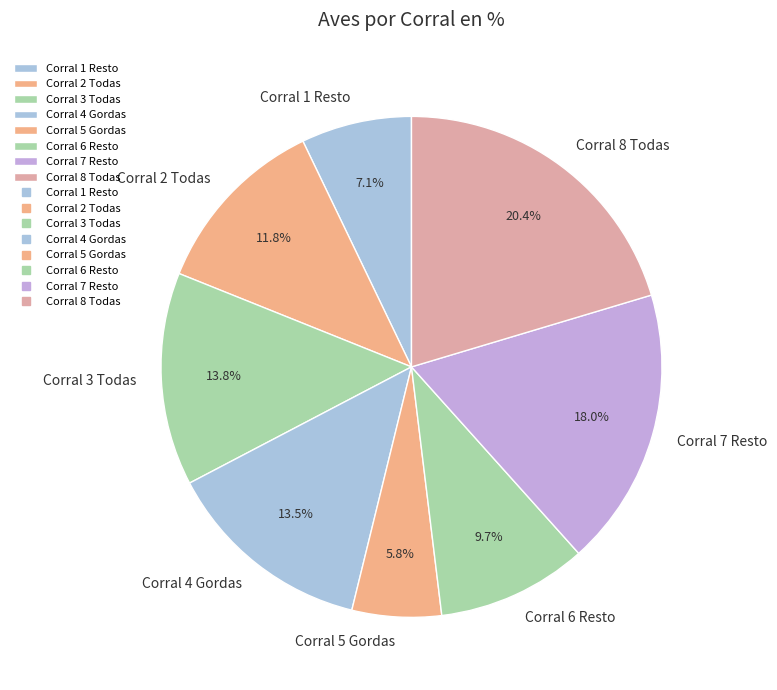

Is there any slice that represents more than half of the pie?

No